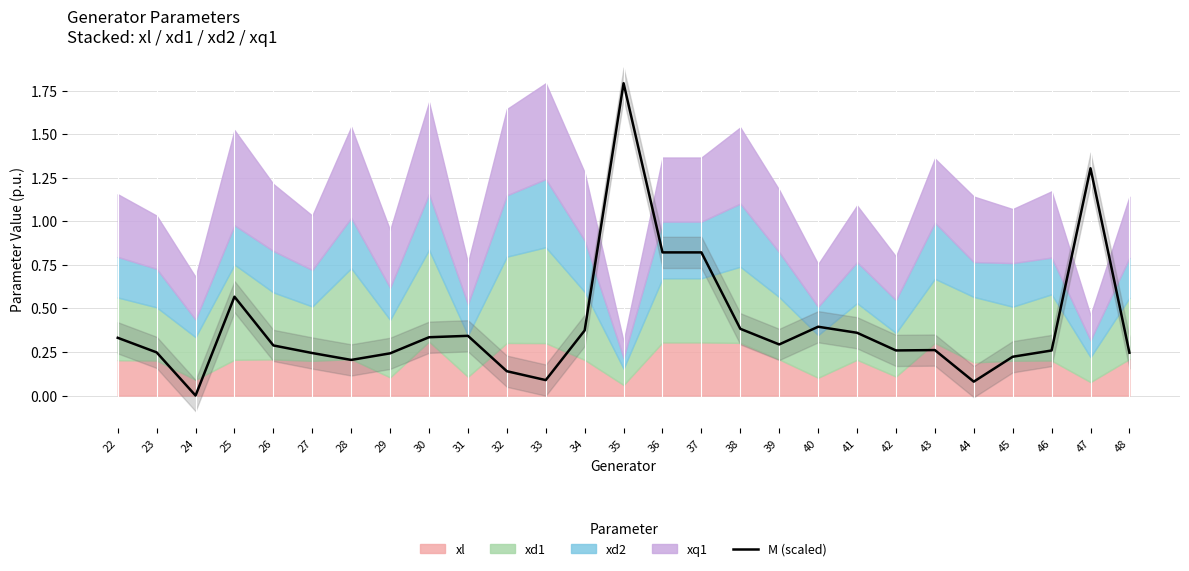

Rank the categories by value from highest to lowest.

35, 47, 36, 37, 25, 40, 38, 34, 41, 31, 30, 22, 39, 26, 43, 42, 46, 23, 48, 27, 29, 45, 28, 32, 33, 44, 24